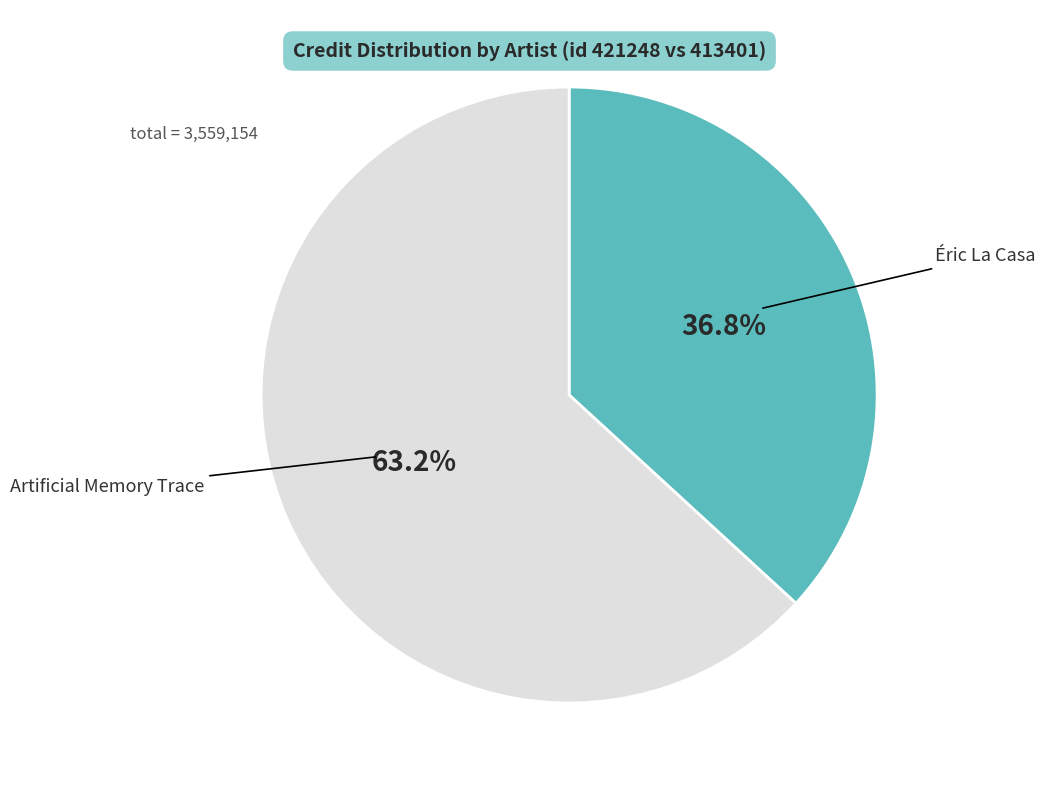

Is there a majority slice in this chart?

Yes